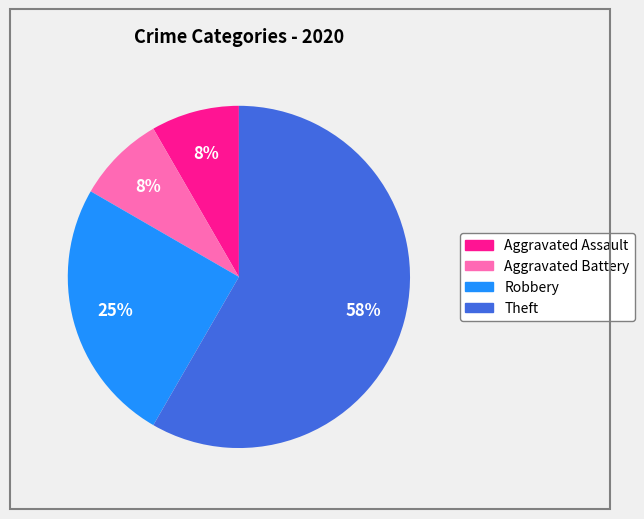

Is the sum of Theft and Aggravated Assault greater than half?

Yes